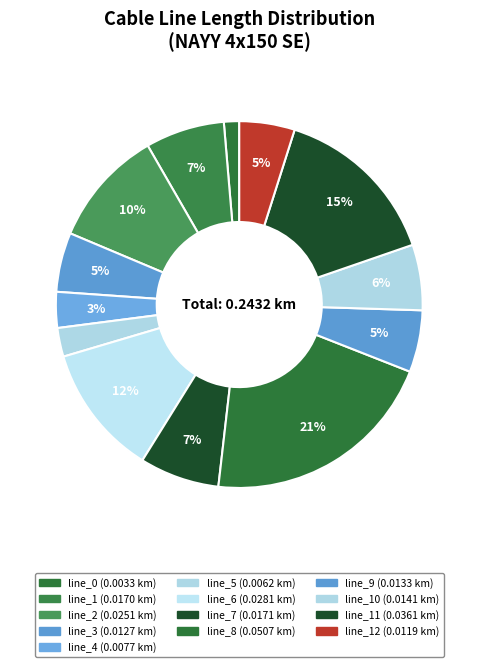

Count the number of slices in the pie.

13